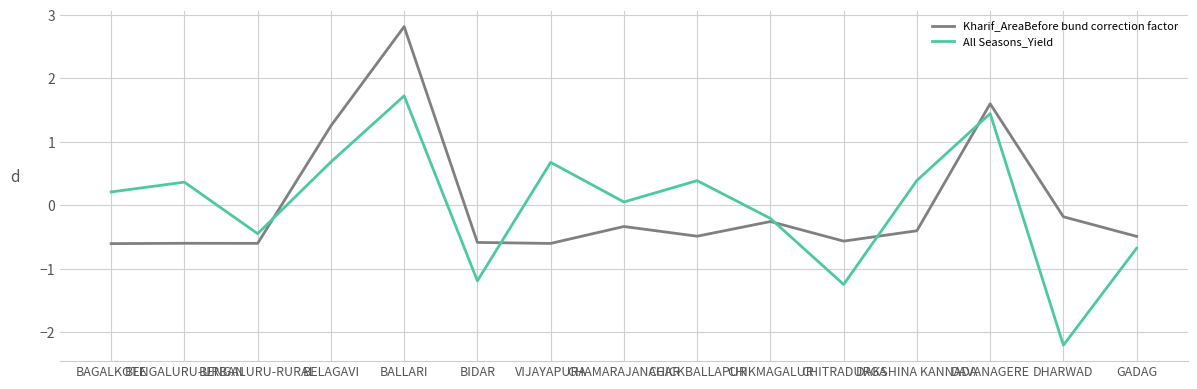

True or false: Kharif_AreaBefore bund correction factor and All Seasons_Yield intersect in this chart.

True